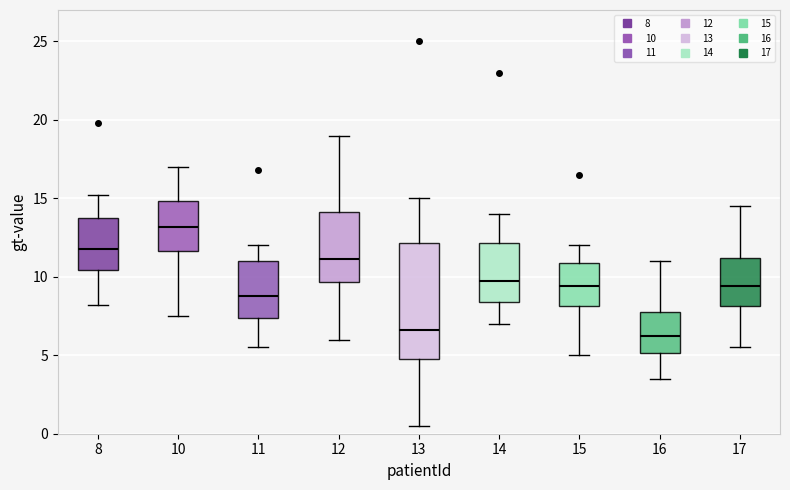

Where does the median line of the box at x = 17 sit on the y-axis? The values are not printed on the chart, so give them approximately, as read against the axis.

9.5